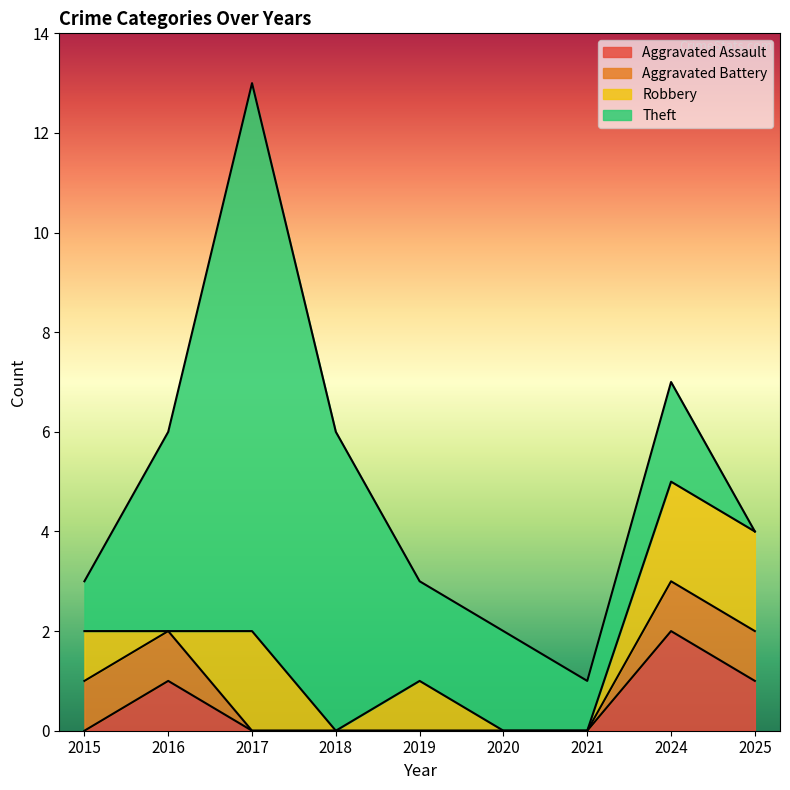

Between 2017 and 2025, which series saw the biggest shift?

Theft